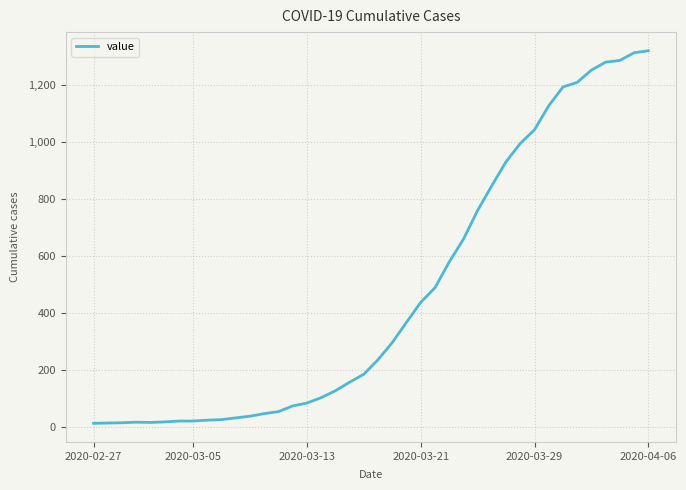

What is the maximum value shown in the chart?

1319